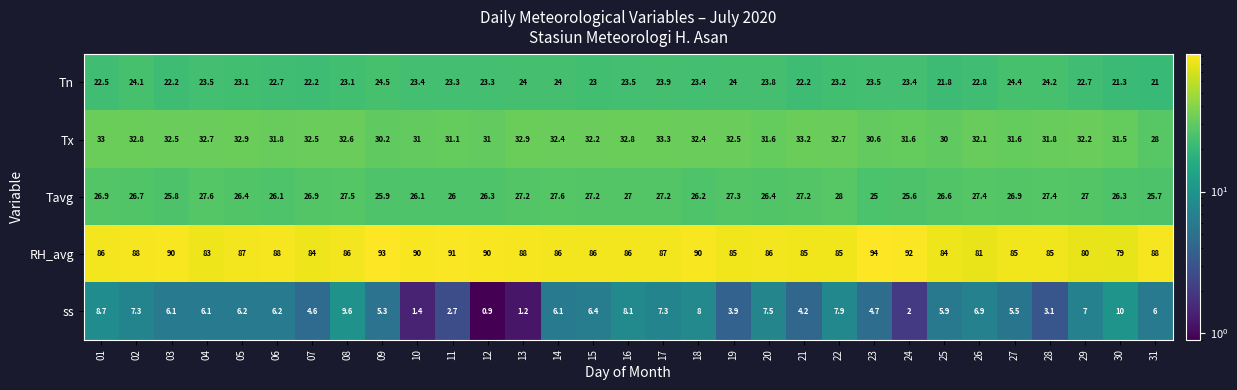

The value of RH_avg at 25 is 116.9. True or false?

False